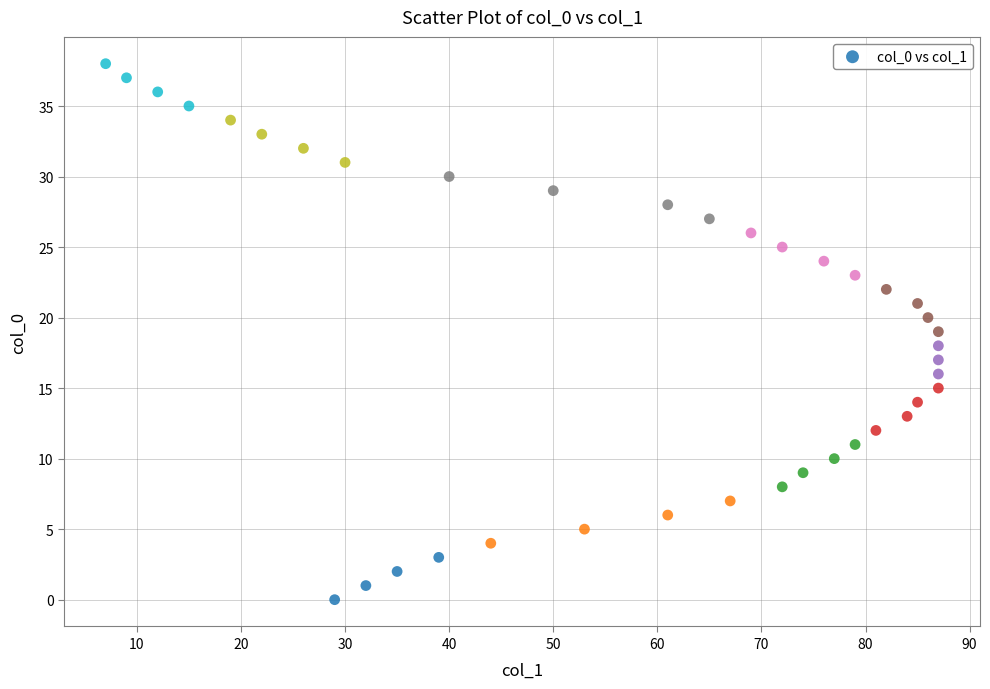

What is the range of Y values (max minus min)?

38